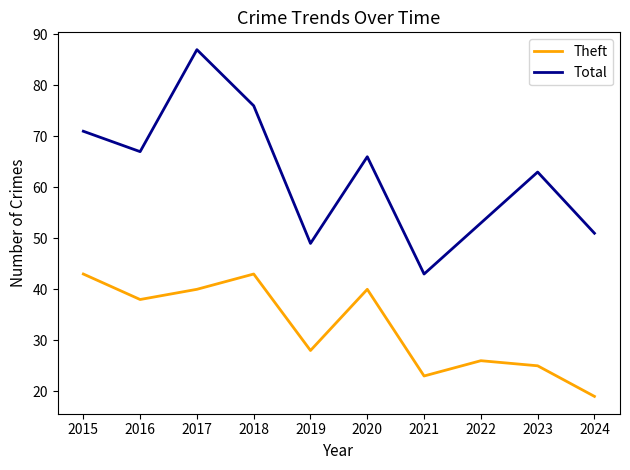

What are all the series names shown in the legend?

Theft, Total